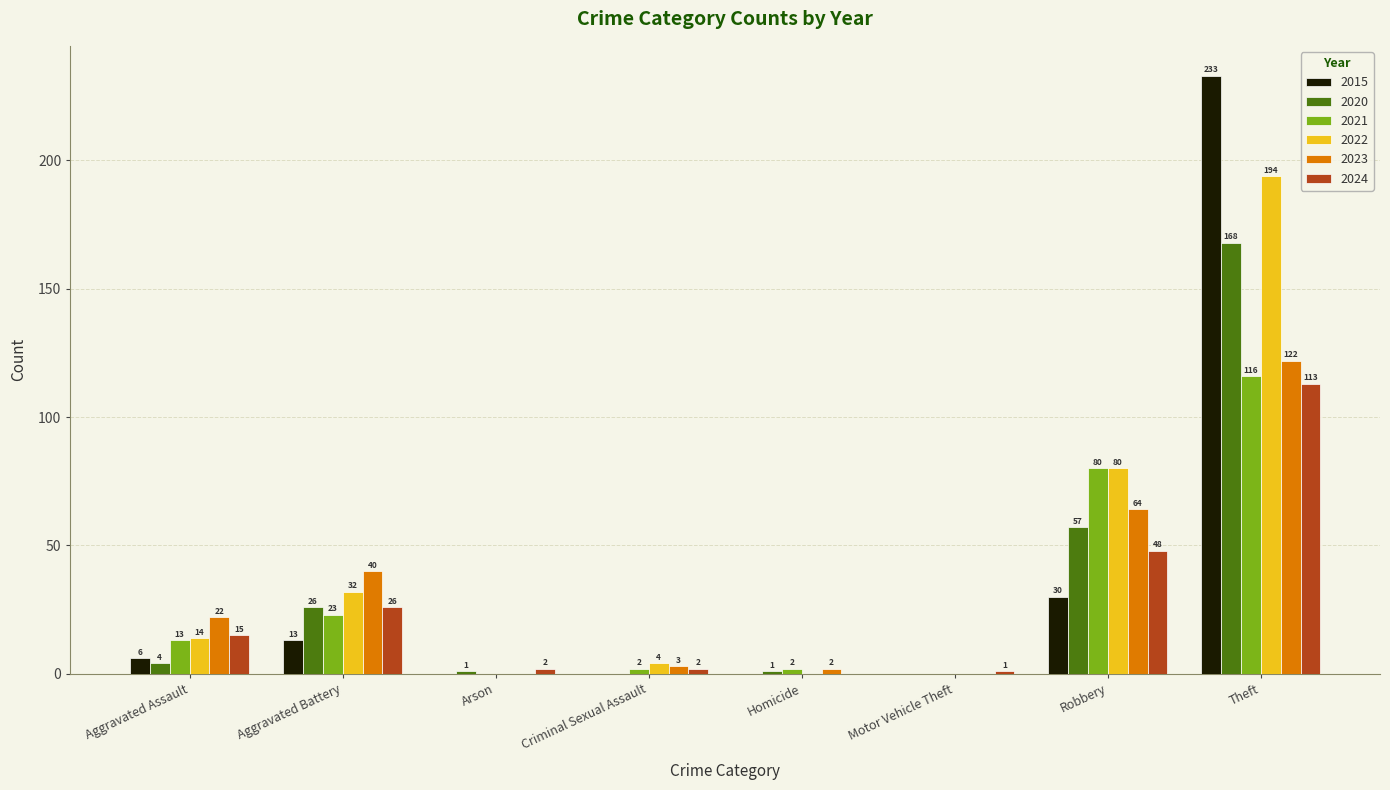

Reading left to right, extract all data points from this chart.

2015: Aggravated Assault=6	Aggravated Battery=13	Arson=0	Criminal Sexual Assault=0	Homicide=0	Motor Vehicle Theft=0	Robbery=30	Theft=233
2020: Aggravated Assault=4	Aggravated Battery=26	Arson=1	Criminal Sexual Assault=0	Homicide=1	Motor Vehicle Theft=0	Robbery=57	Theft=168
2021: Aggravated Assault=13	Aggravated Battery=23	Arson=0	Criminal Sexual Assault=2	Homicide=2	Motor Vehicle Theft=0	Robbery=80	Theft=116
2022: Aggravated Assault=14	Aggravated Battery=32	Arson=0	Criminal Sexual Assault=4	Homicide=0	Motor Vehicle Theft=0	Robbery=80	Theft=194
2023: Aggravated Assault=22	Aggravated Battery=40	Arson=0	Criminal Sexual Assault=3	Homicide=2	Motor Vehicle Theft=0	Robbery=64	Theft=122
2024: Aggravated Assault=15	Aggravated Battery=26	Arson=2	Criminal Sexual Assault=2	Homicide=0	Motor Vehicle Theft=1	Robbery=48	Theft=113